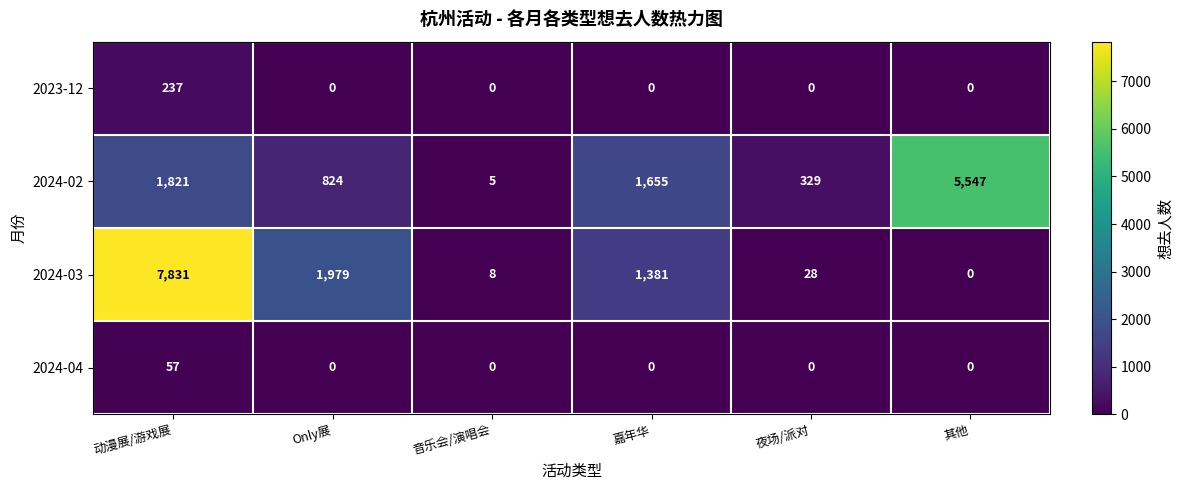

Which category has the lowest value in the 2024-02 series?

音乐会/演唱会